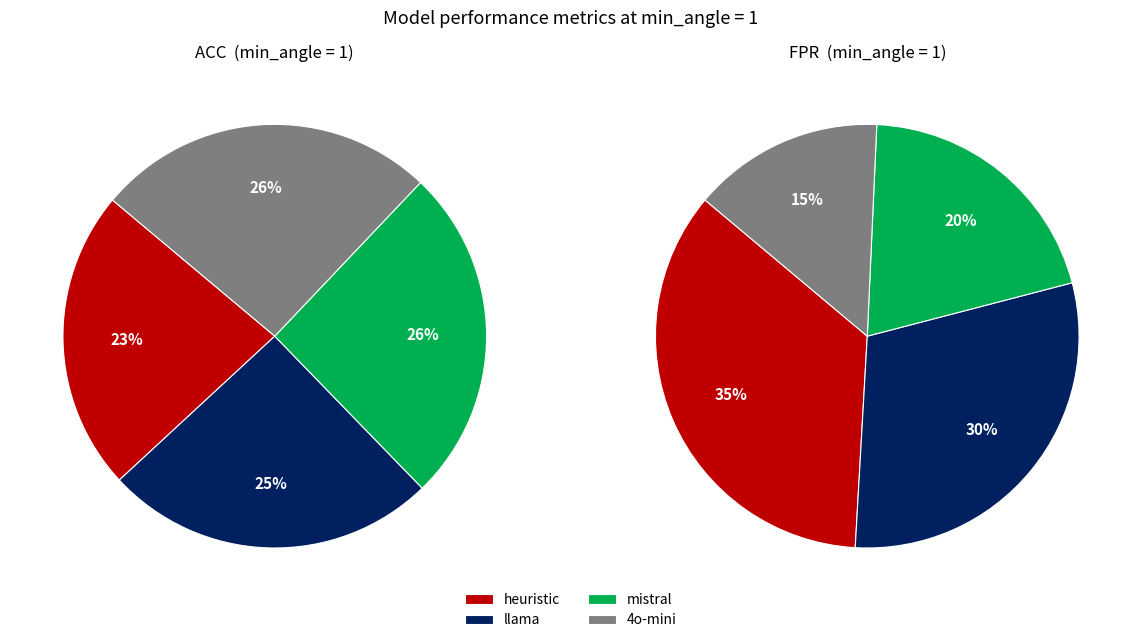

Rank the series at mistral from highest to lowest value.

heuristic, llama, mistral, 4o-mini